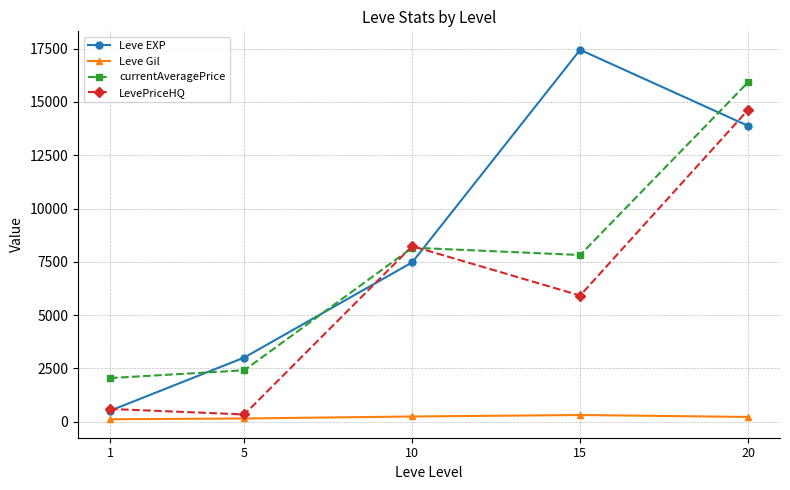

What is the sum of all LevePriceHQ values?

29713.2